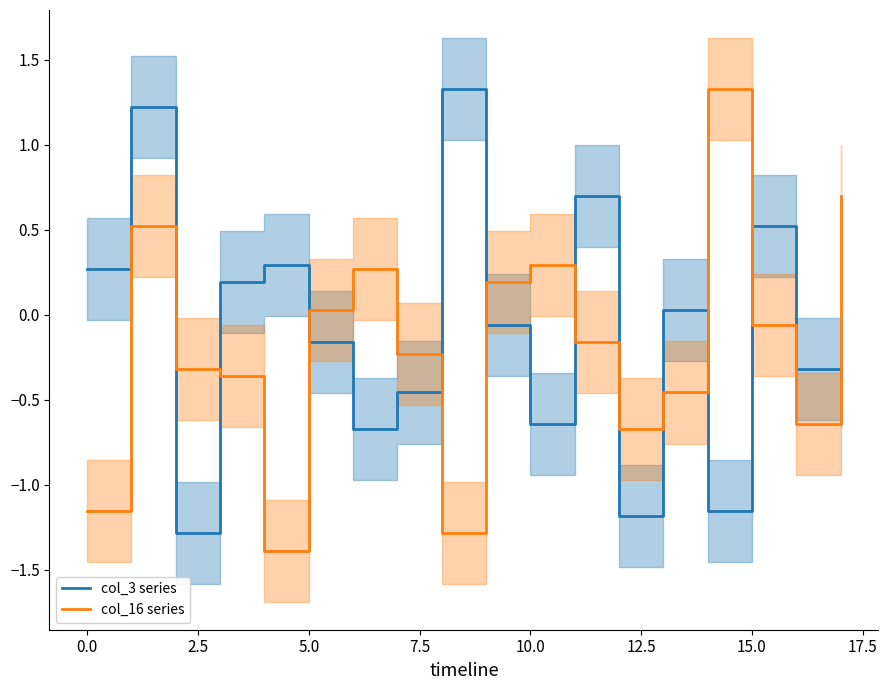

At which label is col_16 series closest to 0?

5.0